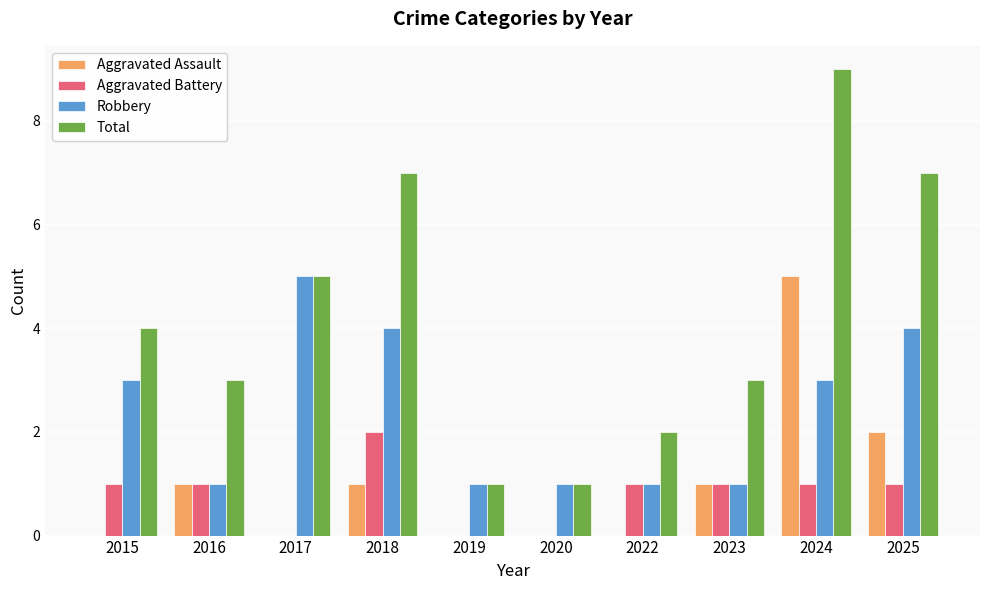

Reading right to left, list all the values displayed in this chart.

Aggravated Assault: 2	5	1	0	0	0	1	0	1	0
Aggravated Battery: 1	1	1	1	0	0	2	0	1	1
Robbery: 4	3	1	1	1	1	4	5	1	3
Total: 7	9	3	2	1	1	7	5	3	4